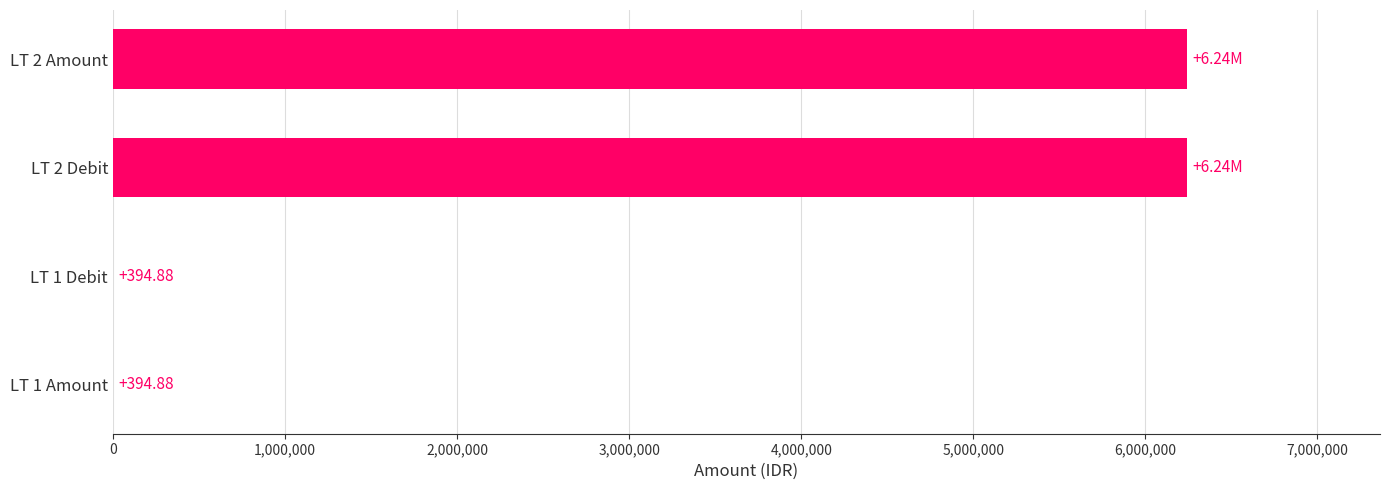

What is the sum of all values?

12482353.8